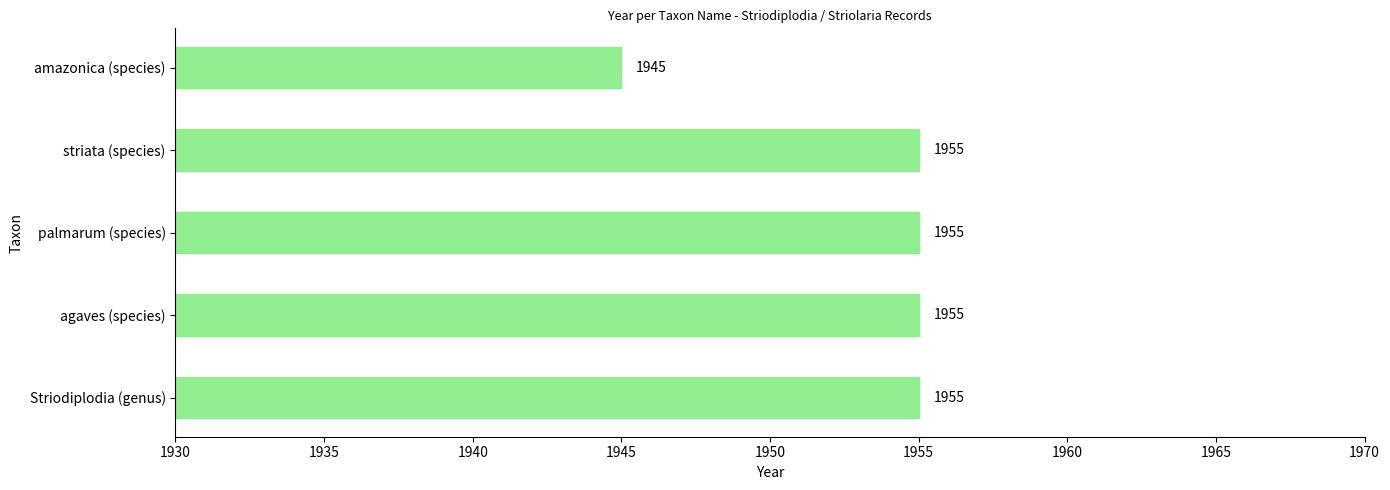

What is the ratio of the value at palmarum (species) to the value at Striodiplodia (genus)?

1.0